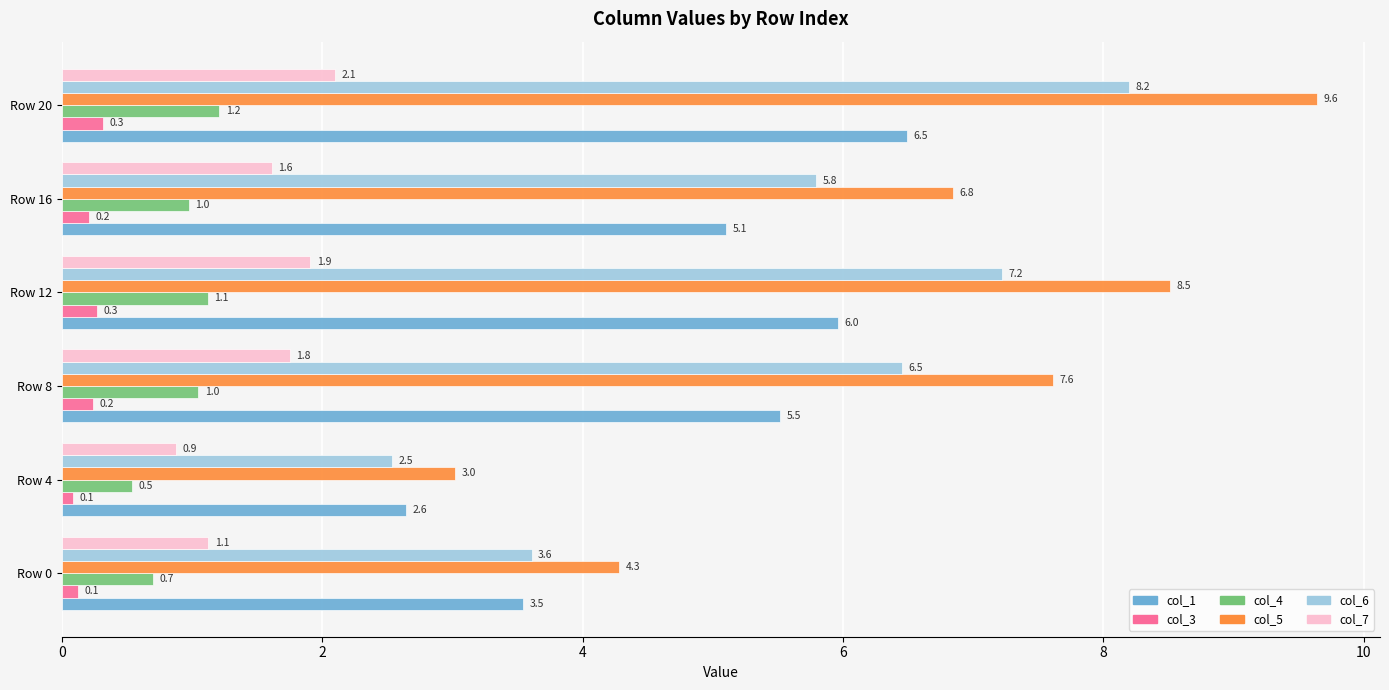

How many data points in col_4 are above 1?

3